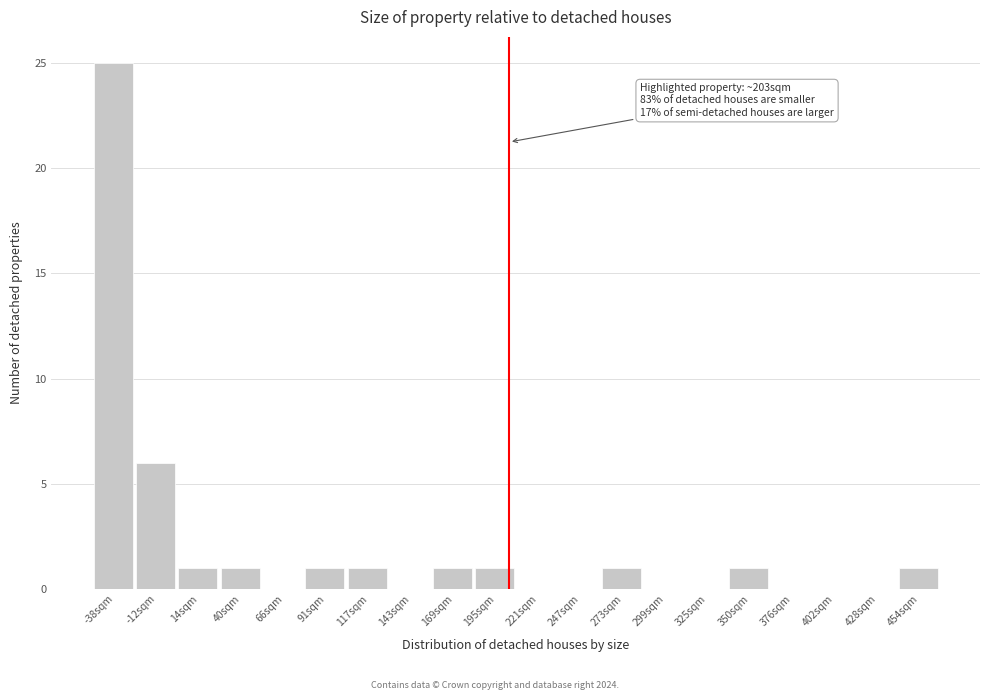

Over which range of the x-axis is the bar tallest?

-50 to -25